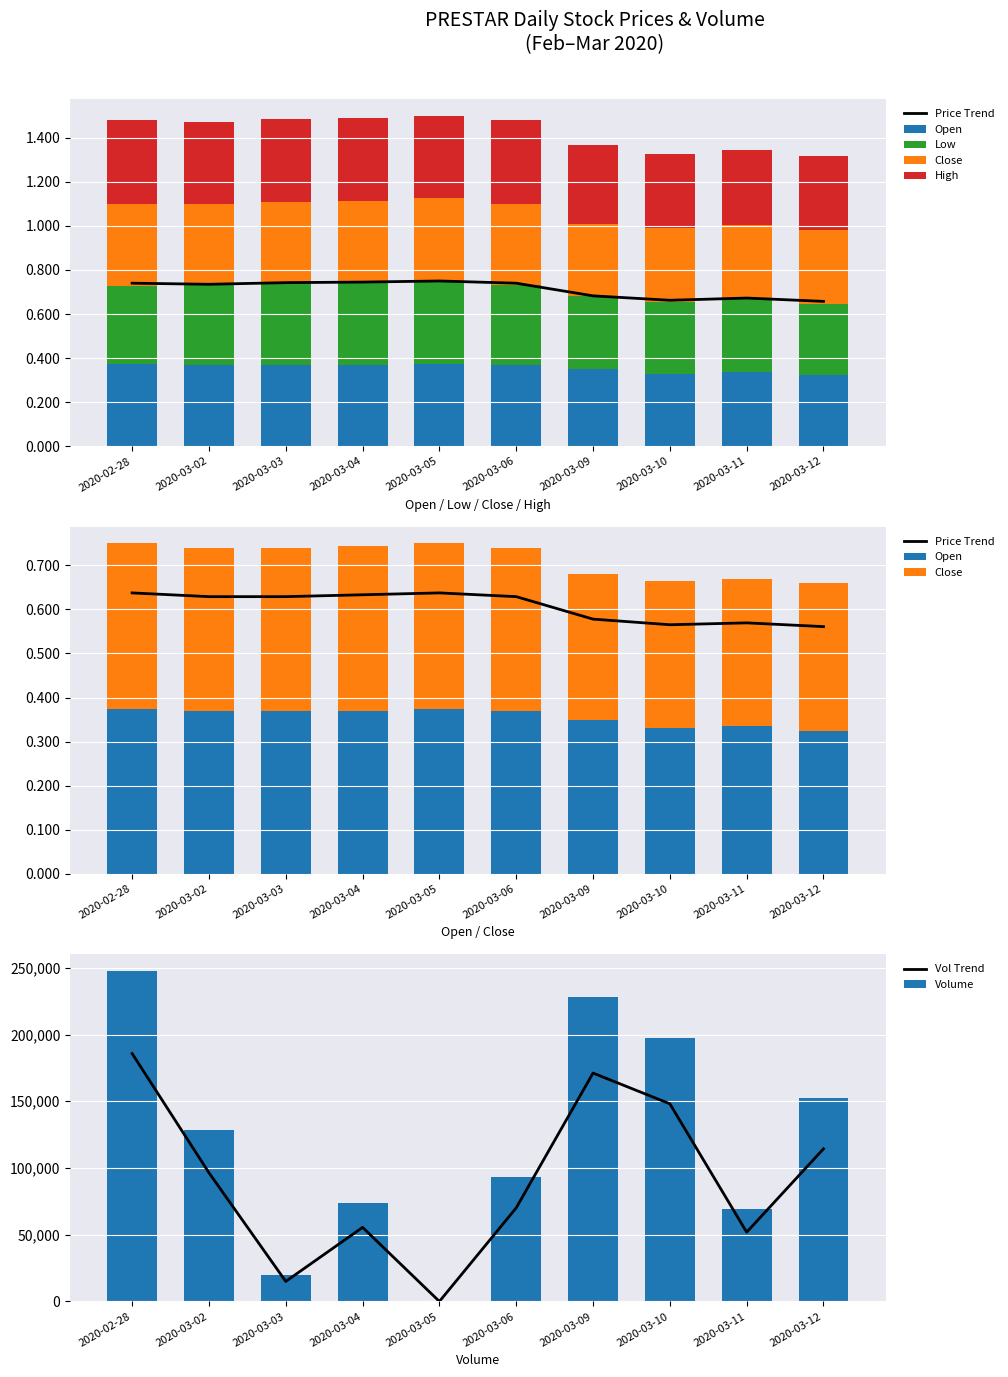

Read the open value at 2020-03-02.

0.4